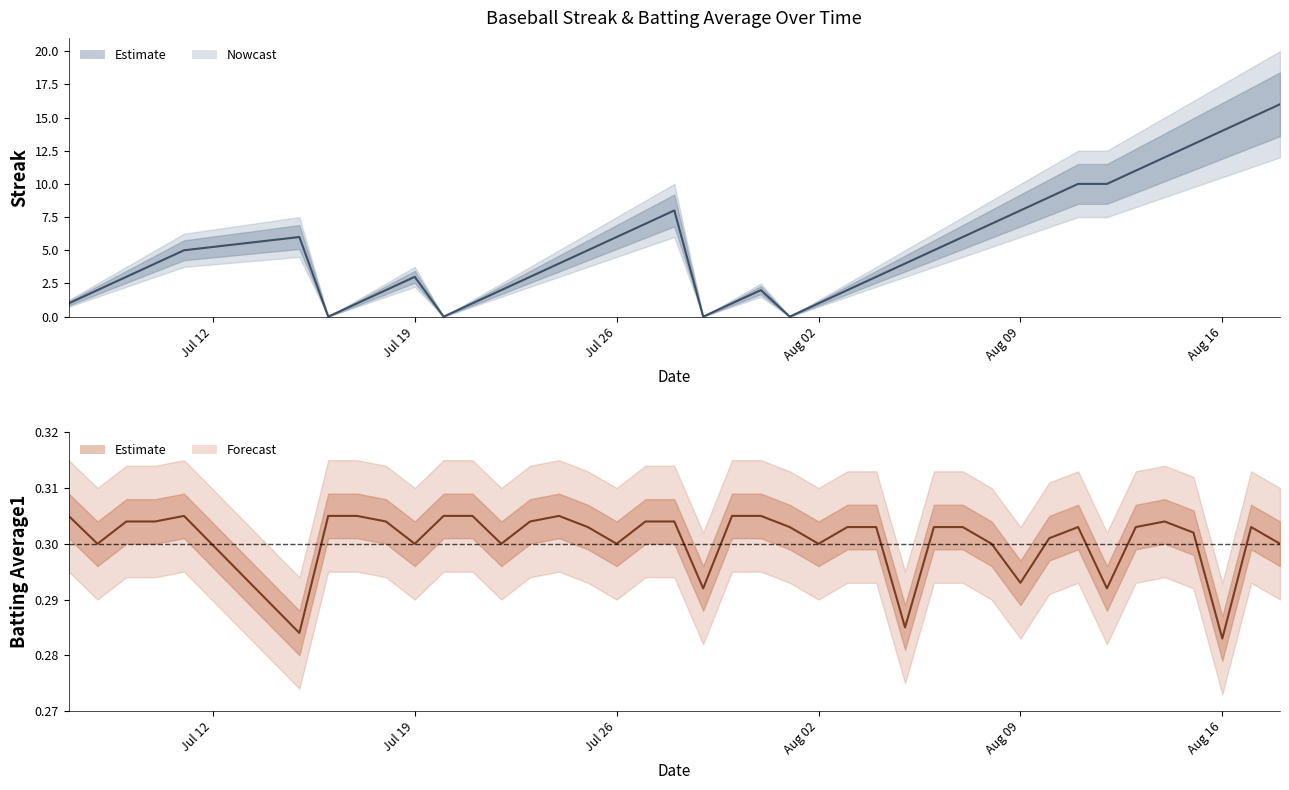

Rank the series by their maximum value, from lowest to highest.

Batting Average1, Streak